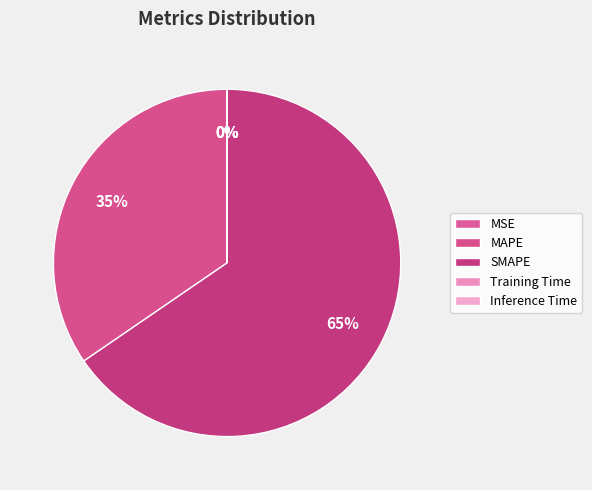

Does SMAPE account for over 50% of the chart?

Yes